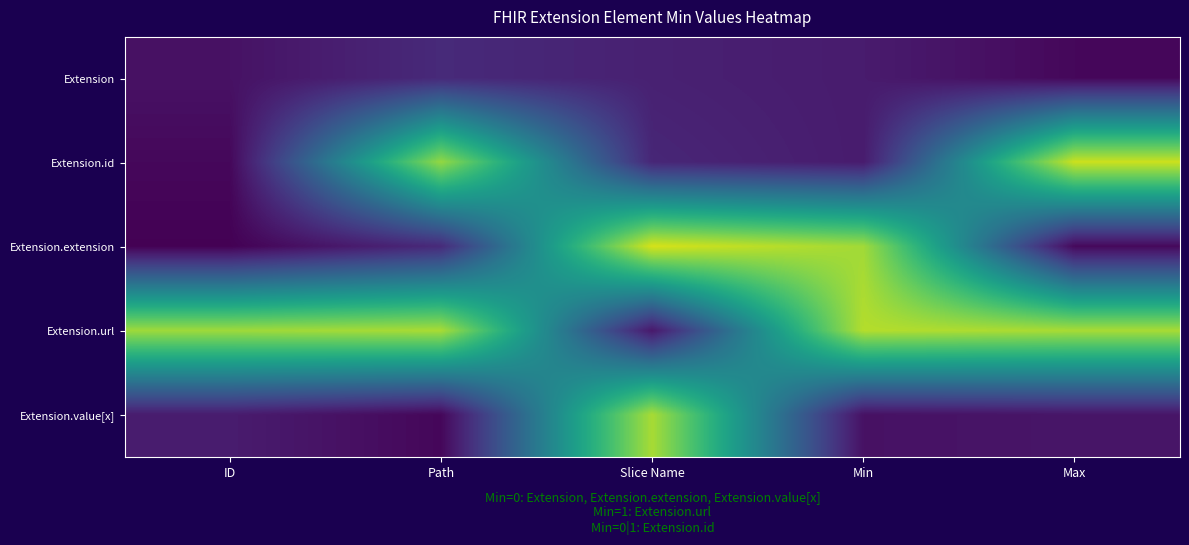

List the series in order of their peak value, lowest first.

Extension, Extension.value[x], Extension.url, Extension.id, Extension.extension